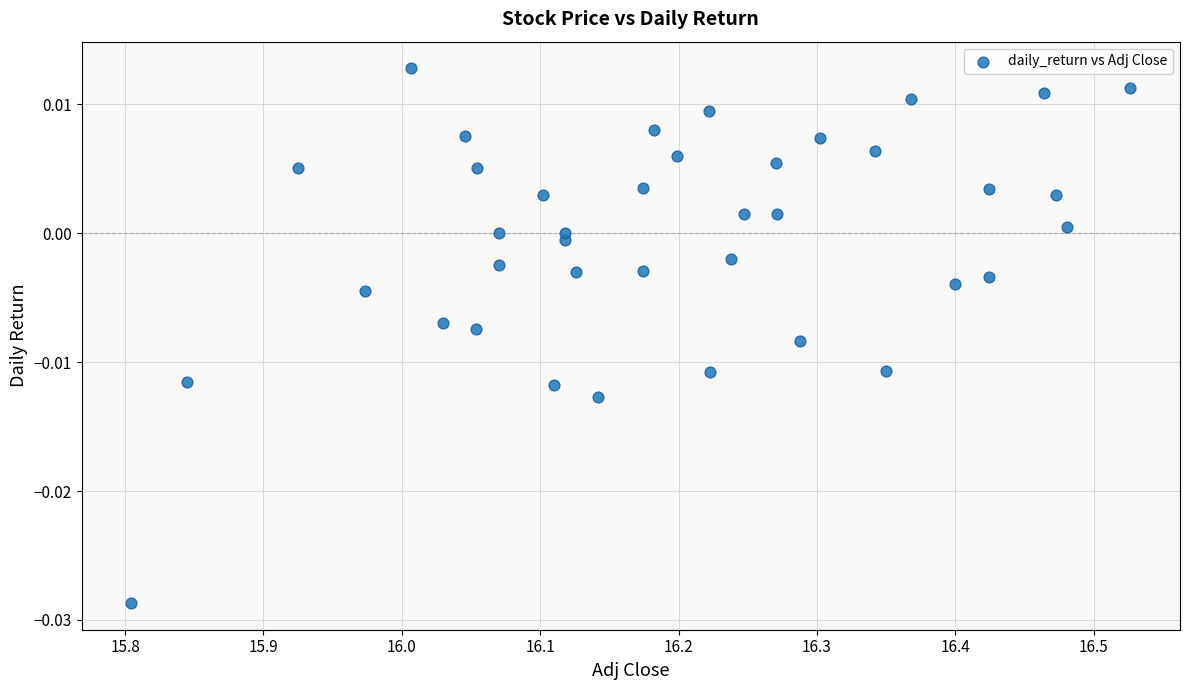

What is the range of X values (max minus min)?

0.7